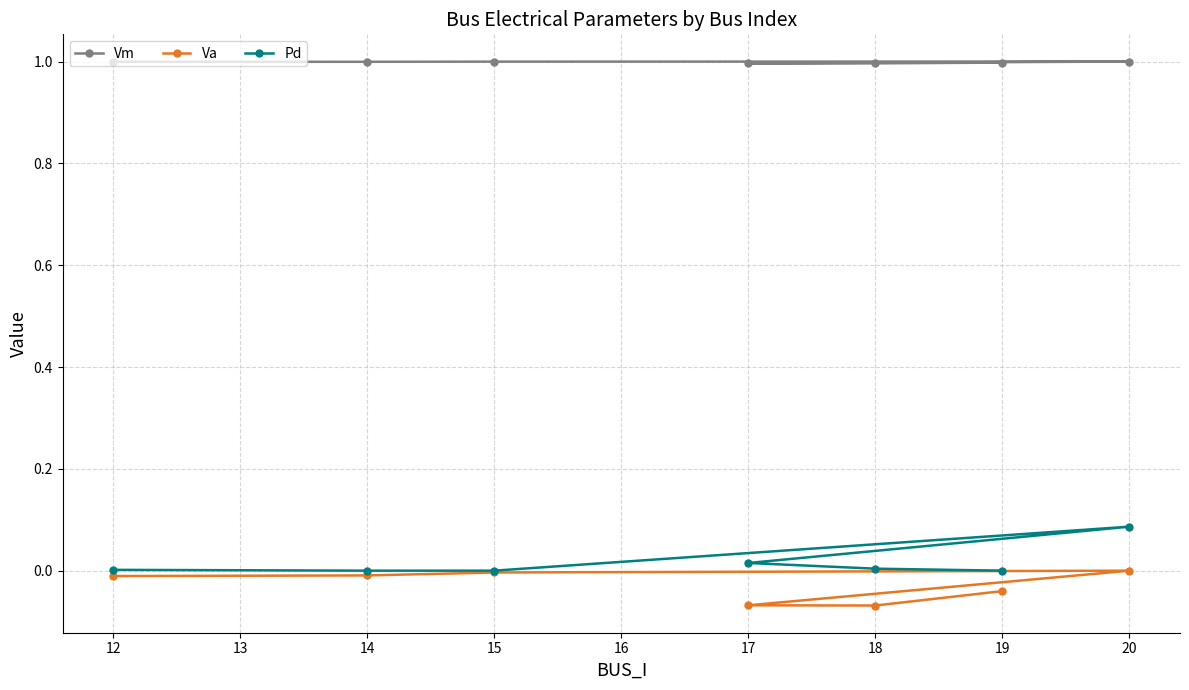

Which series has the widest spread of values?

Pd